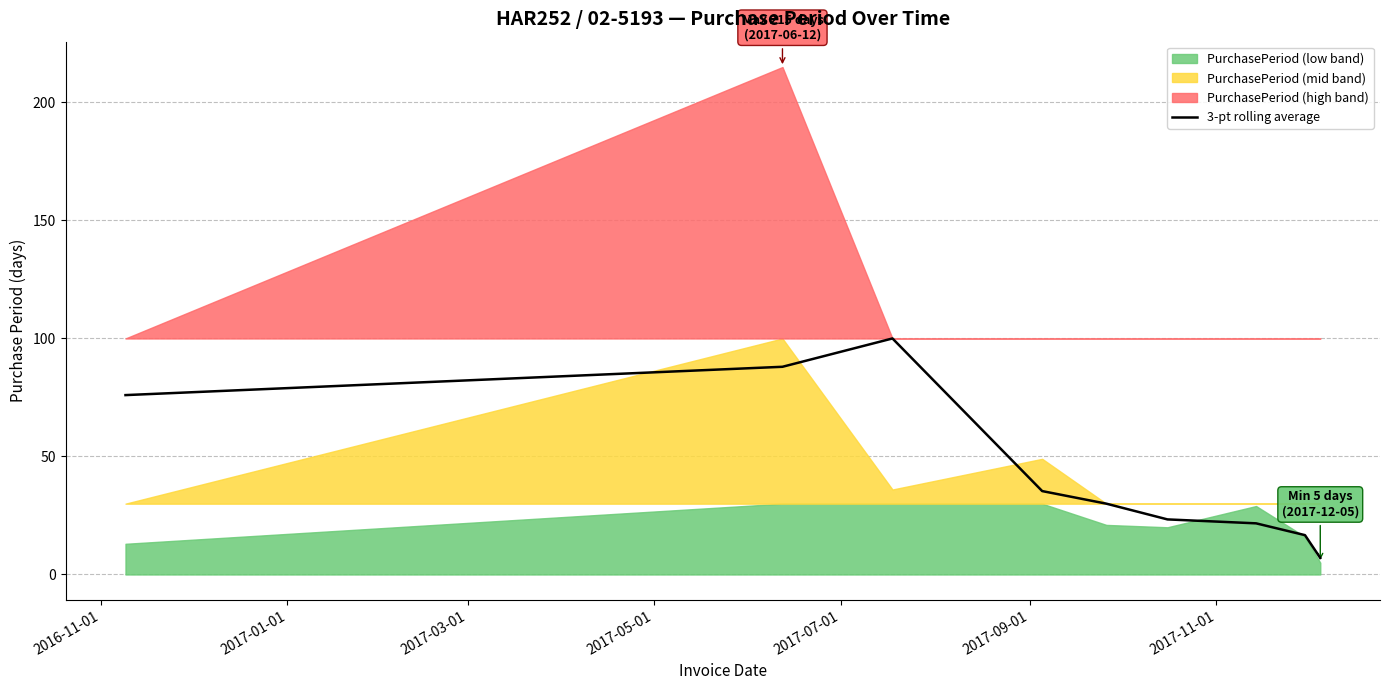

What is the minimum value for 3-pt rolling average?

7.0